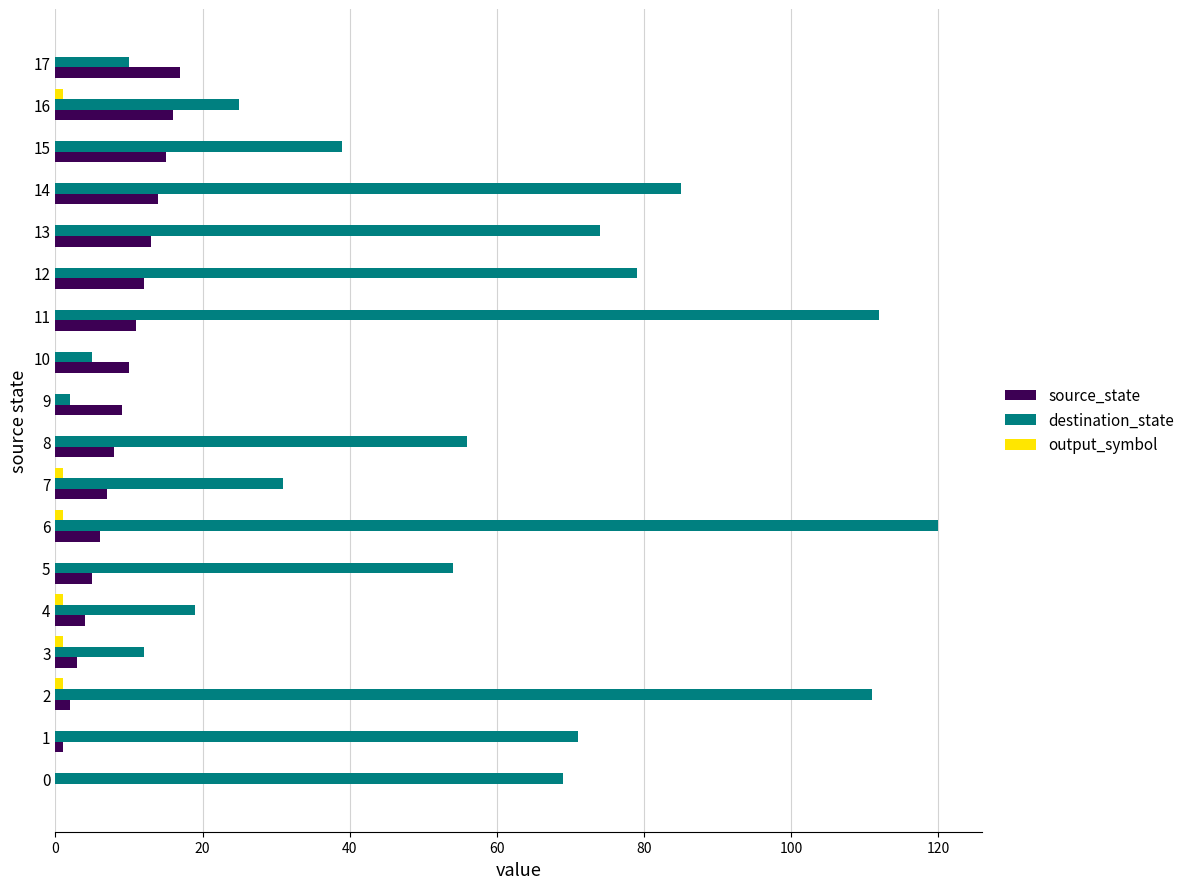

The destination_state series shows 121 at 14. True or false?

False